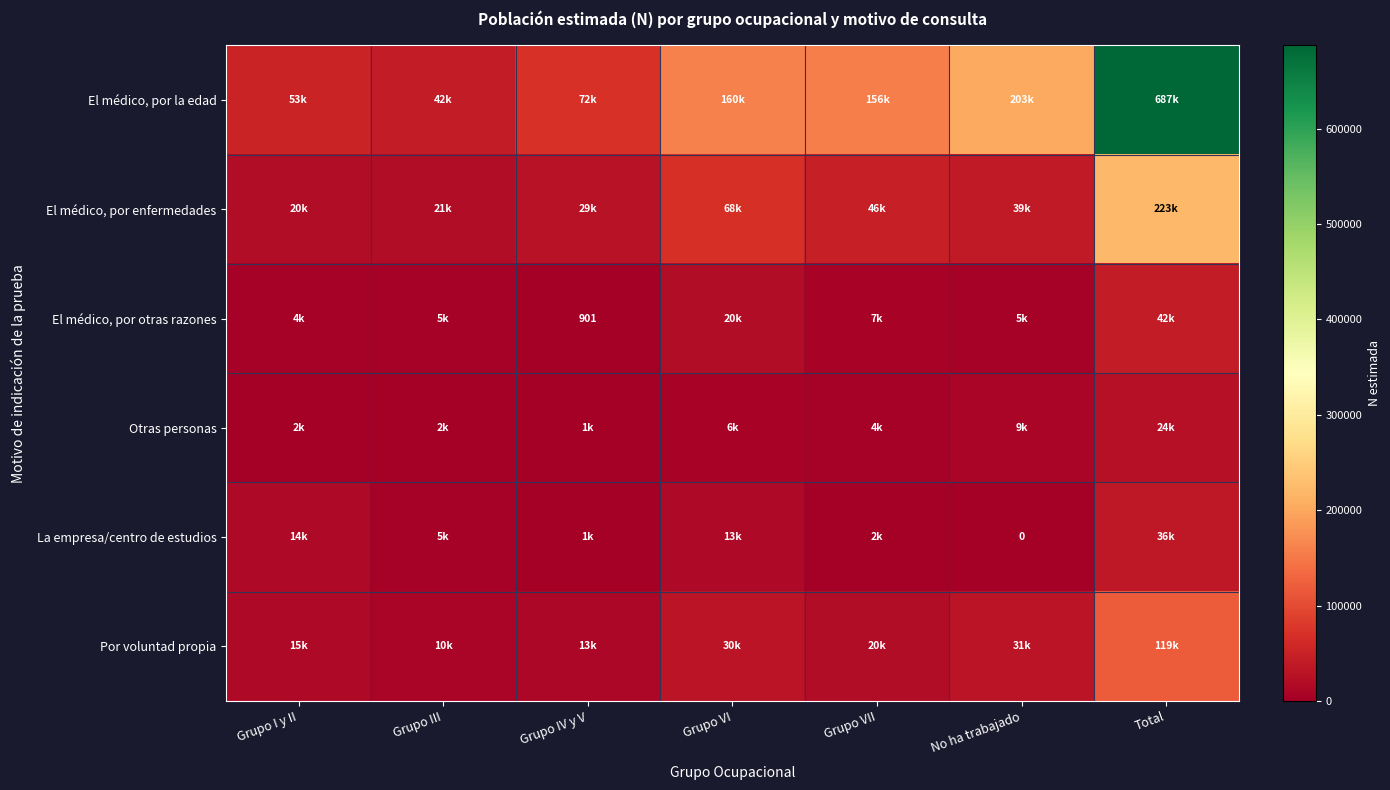

How many data points in El médico, por la edad are less than 155885?

3